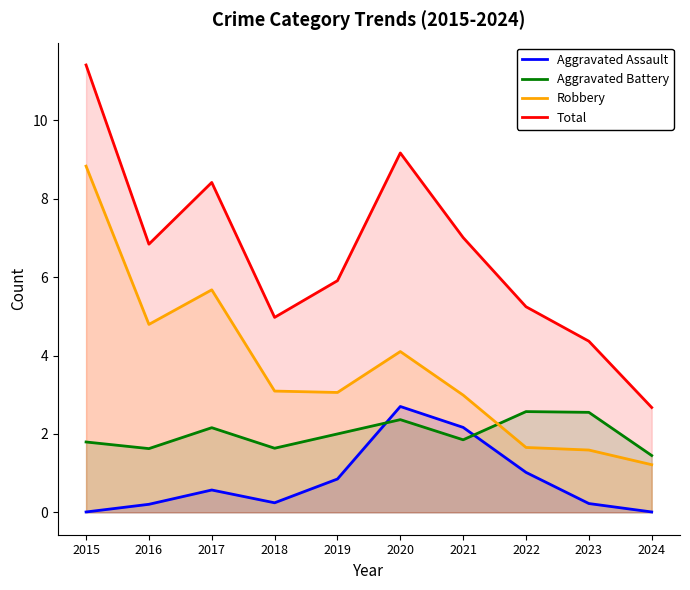

Which series has the largest total across all categories?

Total